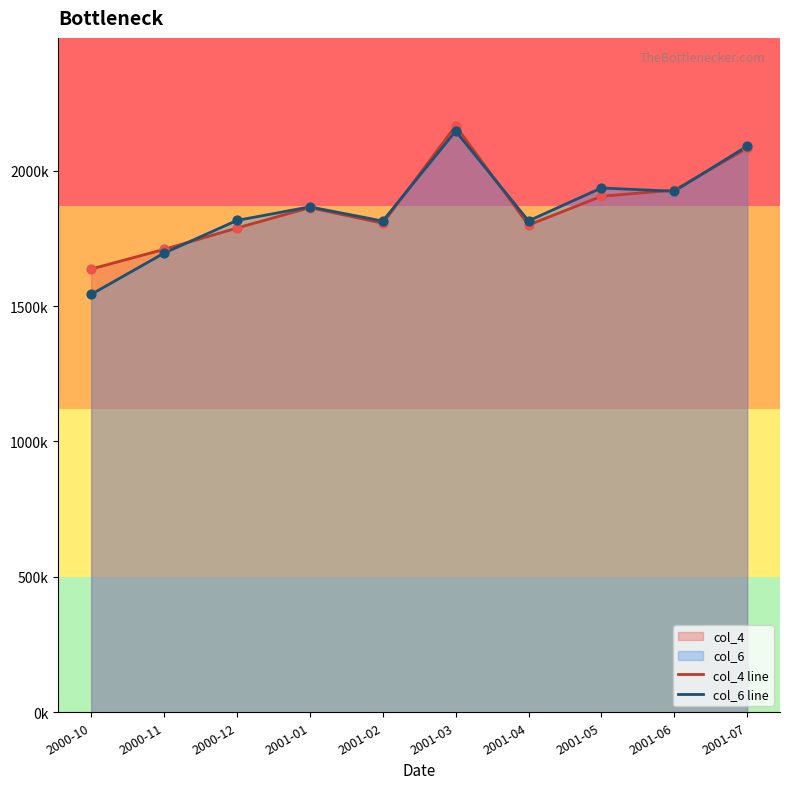

Which series has the largest total across all categories?

col_4 line